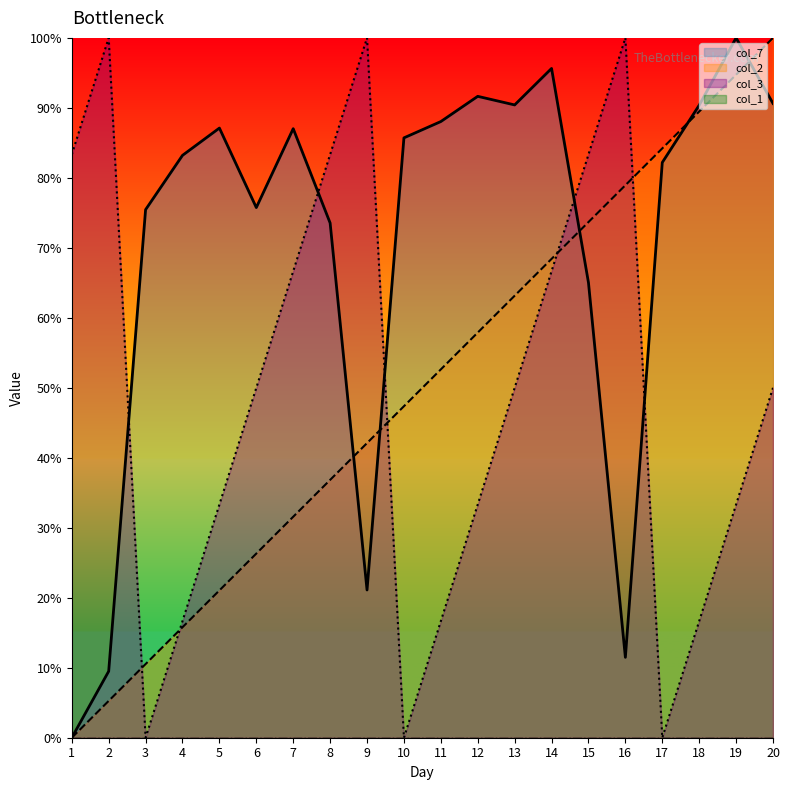

How many intersections are there between col_7 and col_3?

5